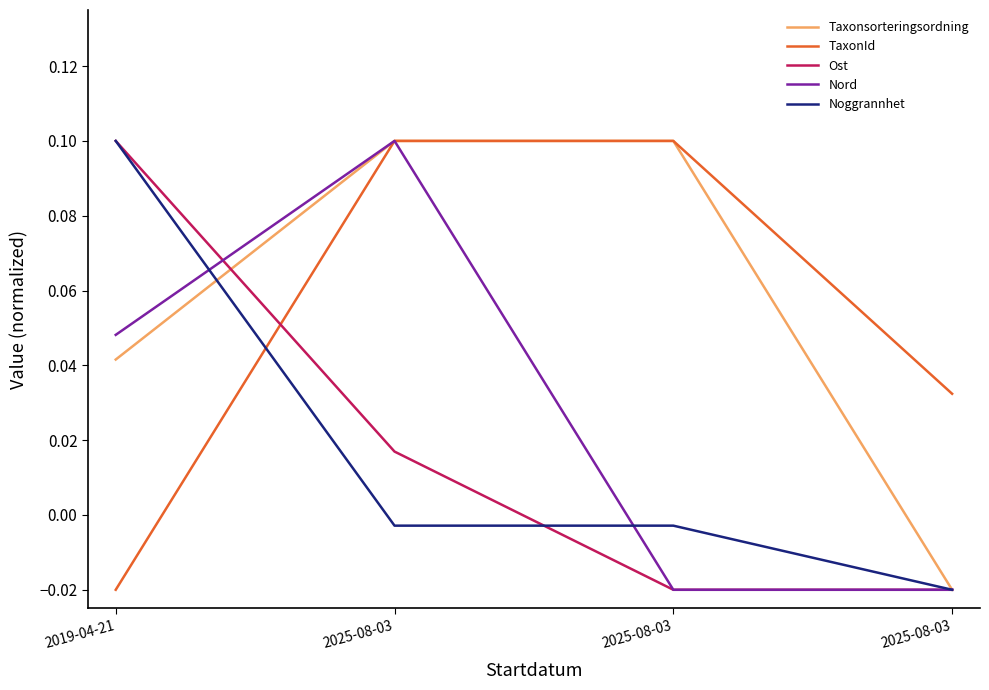

Is it true that Taxonsorteringsordning equals 0.0 at 2019-04-21?

True